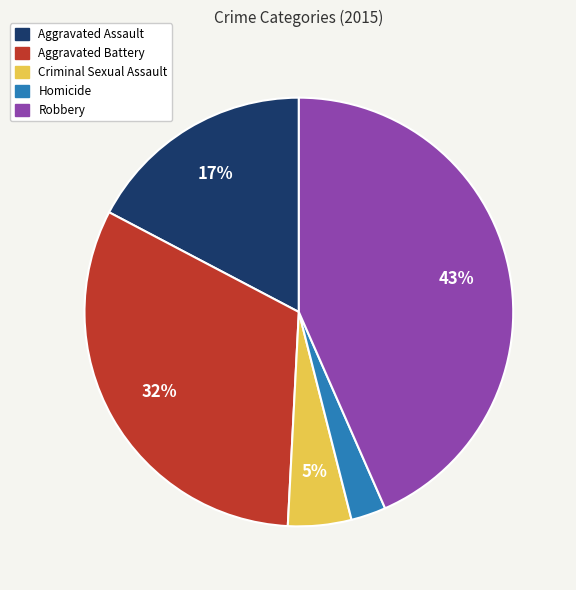

To the nearest percent, what is the combined percentage of Robbery and Aggravated Battery?

75%